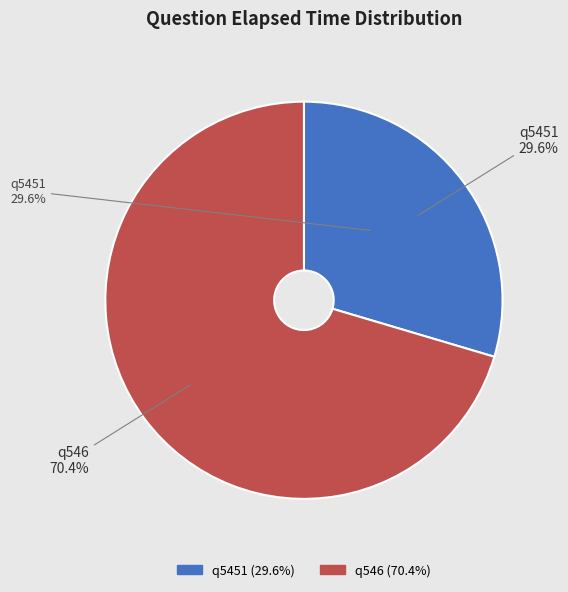

Which slice is the largest?

q546